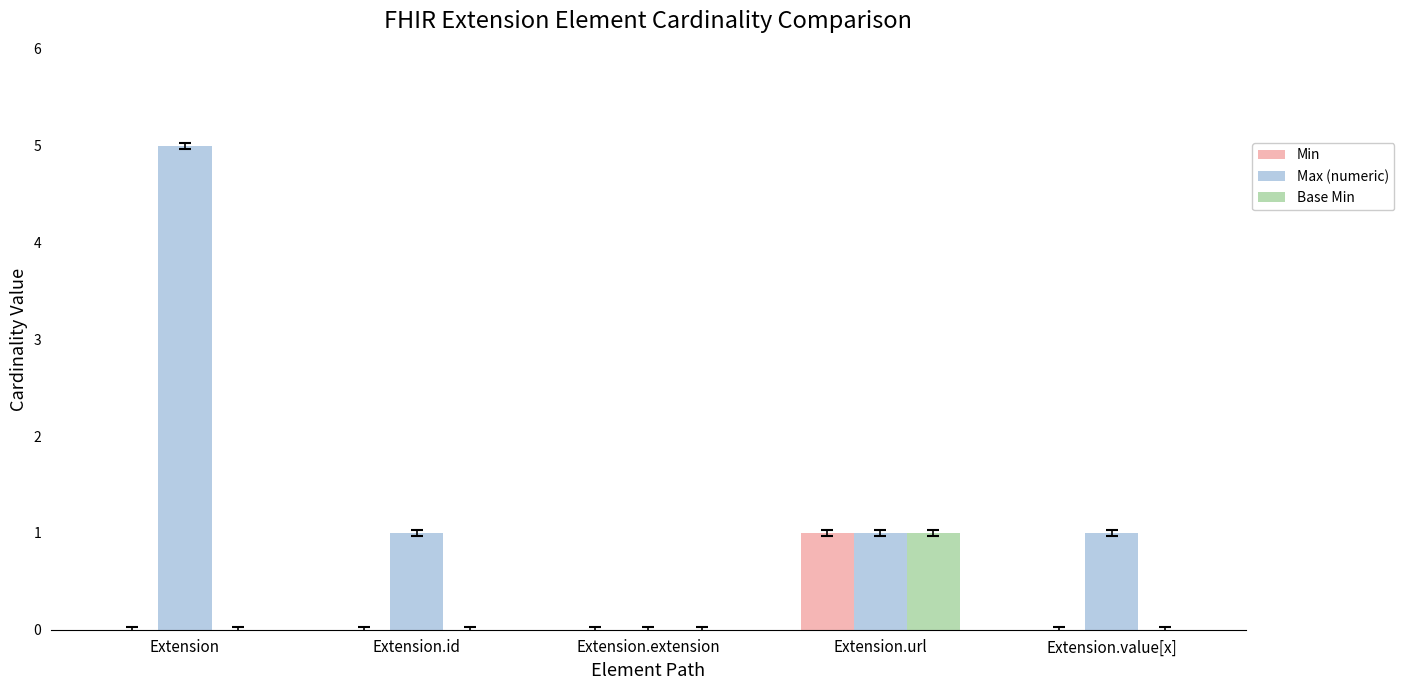

Are the bars horizontal?

No